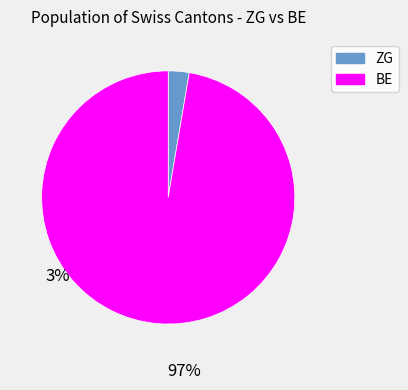

Combined, do BE and ZG account for over 50%?

Yes